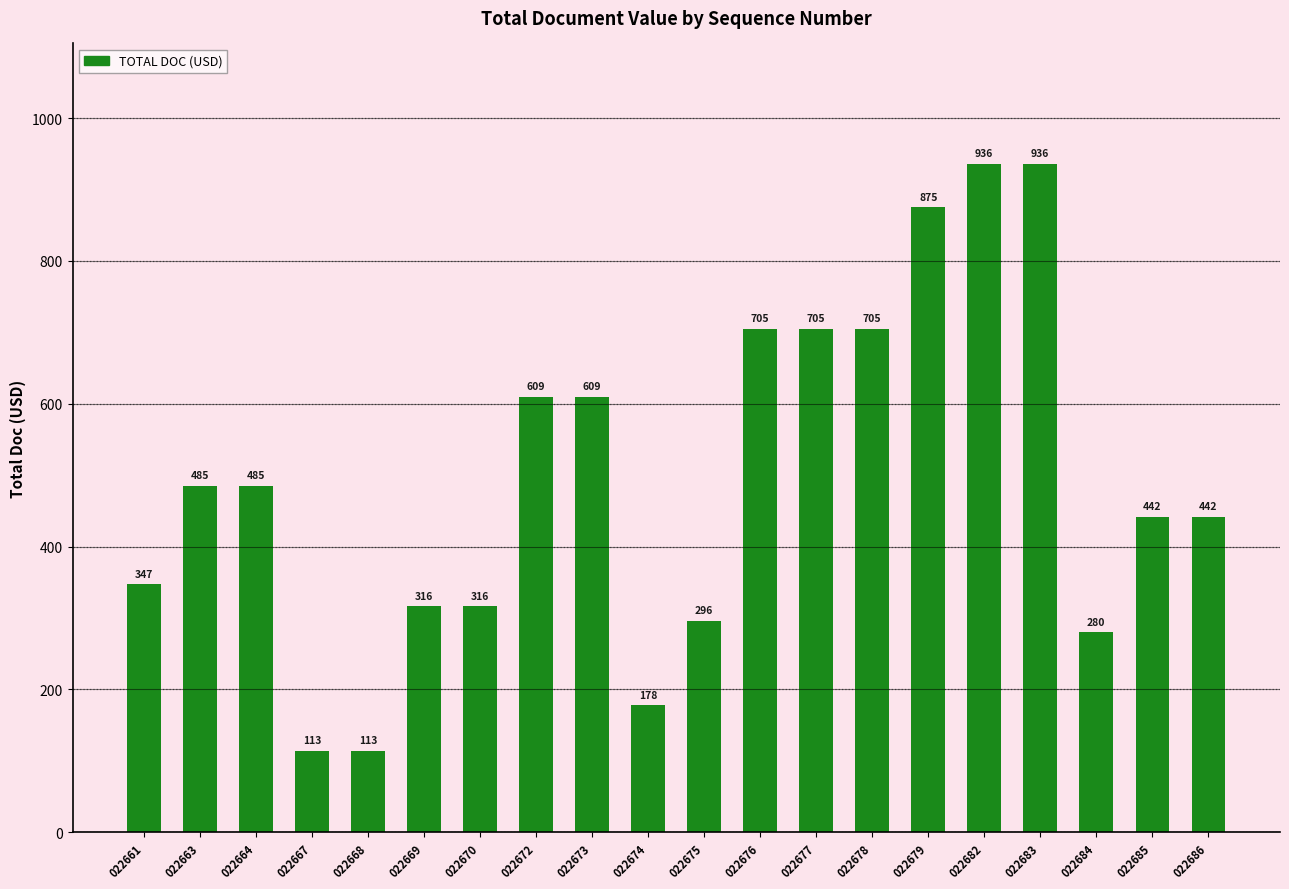

How many data points are less than 484?

10